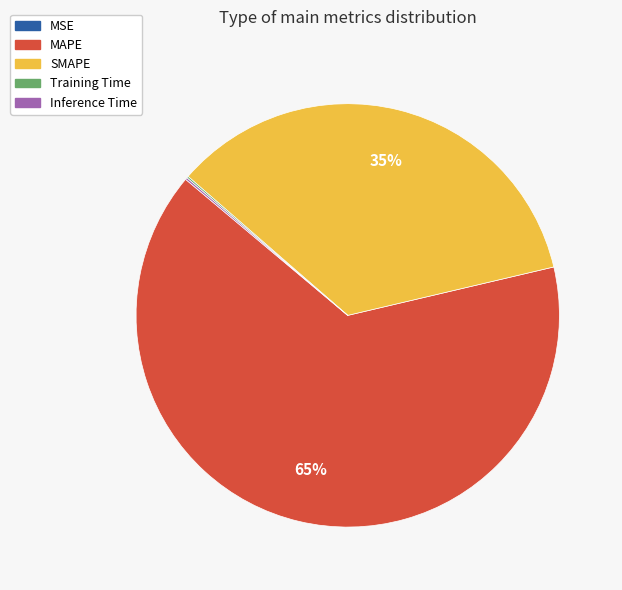

Which category has the biggest portion of the pie?

MAPE